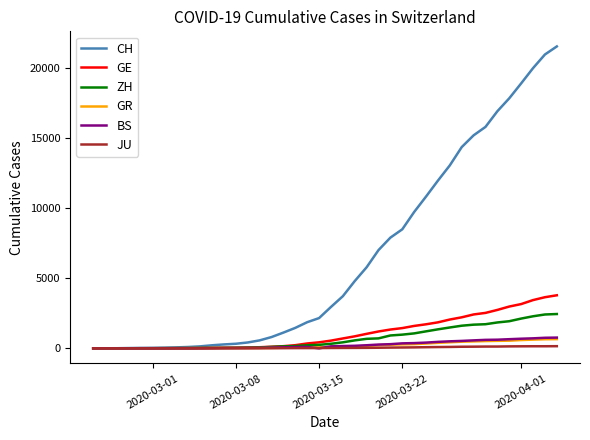

What is the maximum value for GR?

657